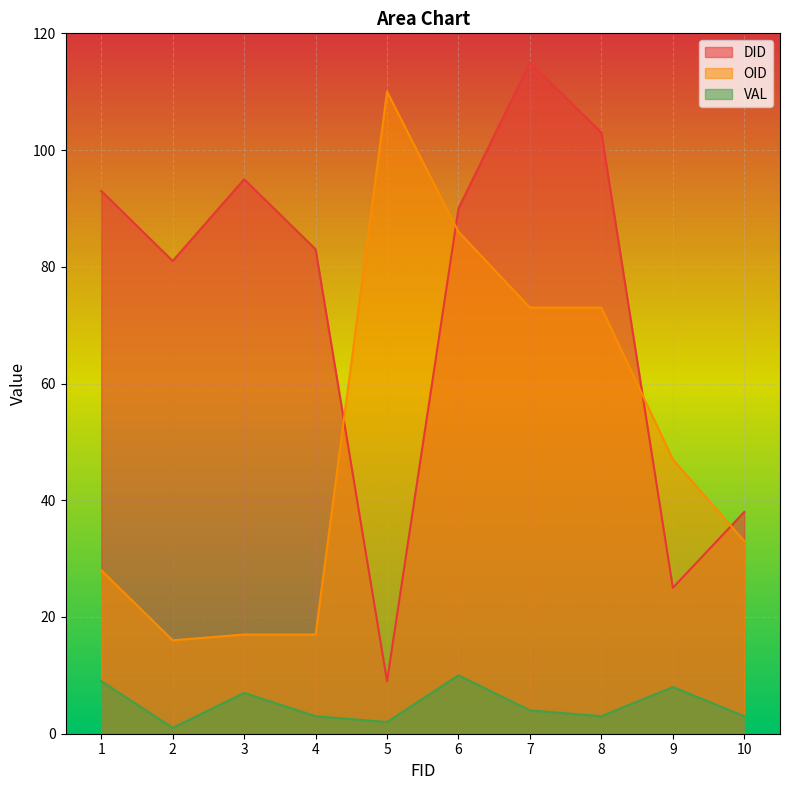

Which category has the highest value in the OID series?

5